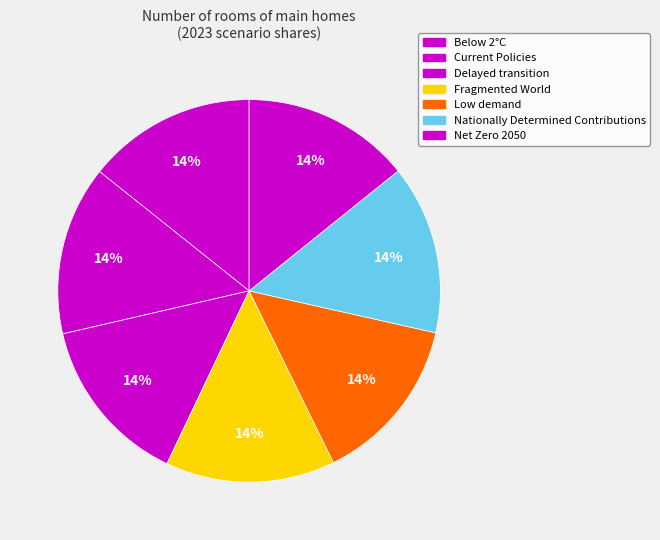

Is there a majority slice in this chart?

No